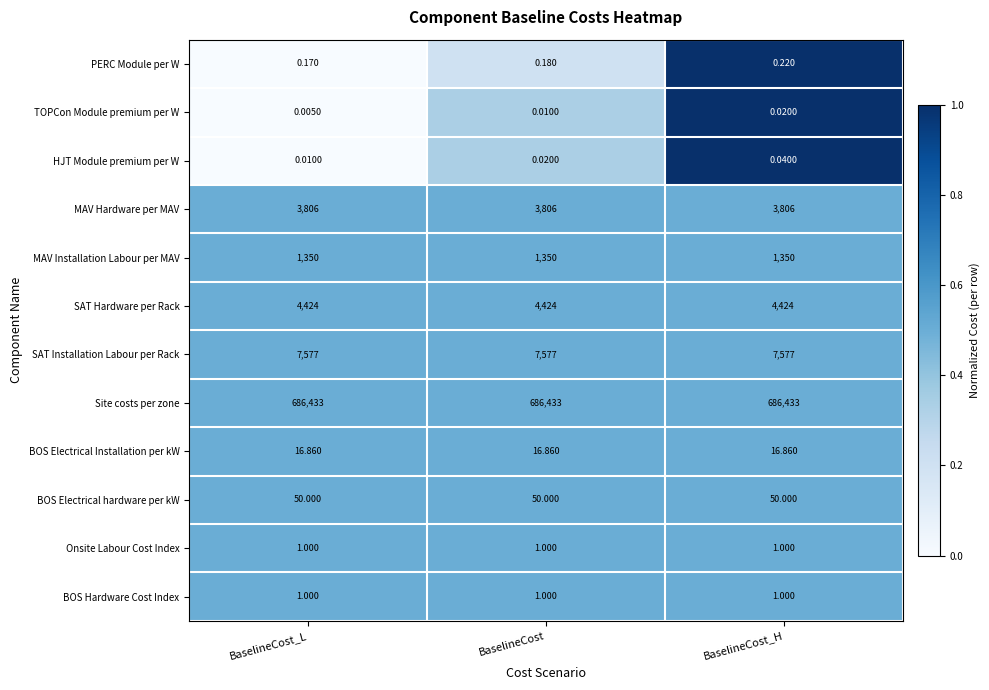

List the labels in order of PERC Module per W value, largest first.

BaselineCost_H, BaselineCost, BaselineCost_L